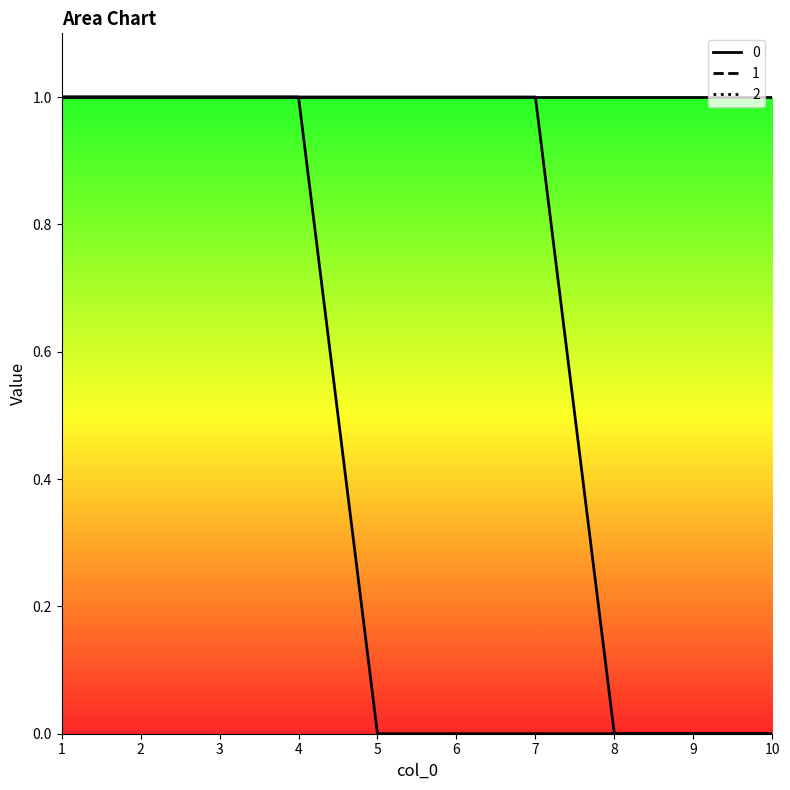

True or false: 0 and 2 intersect in this chart.

False